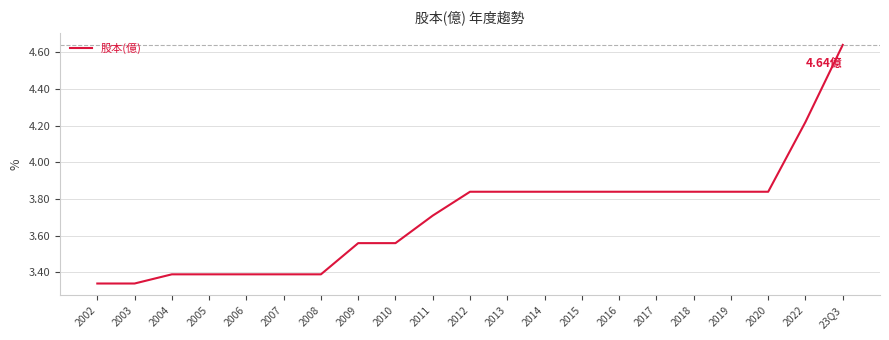

Which has a higher value, 2006 or 2020?

2020